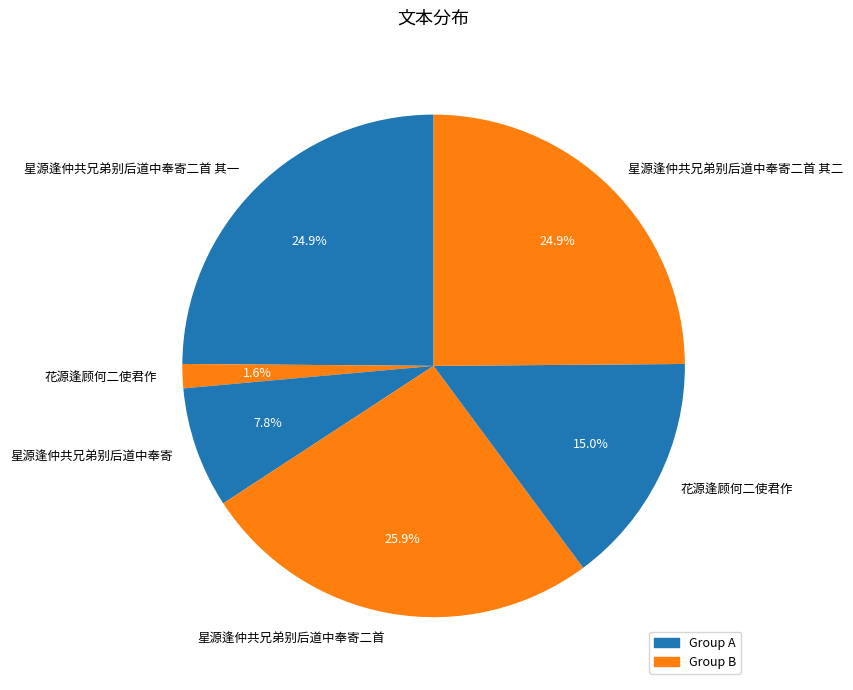

What is the largest slice in the pie chart?

星源逢仲共兄弟别后道中奉寄二首